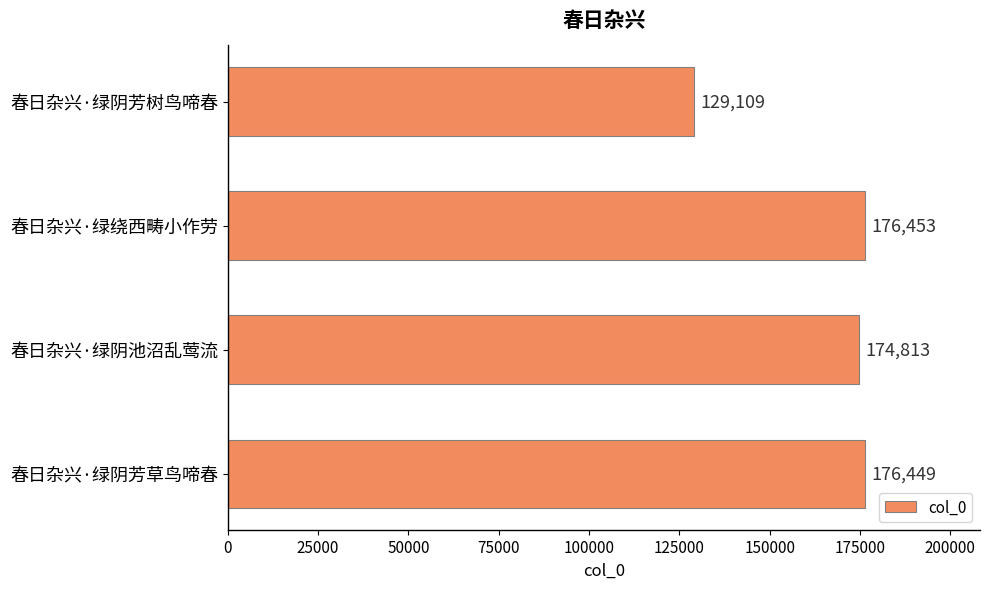

The chart shows a value of 129109 at 春日杂兴·绿阴芳树鸟啼春. True or false?

True